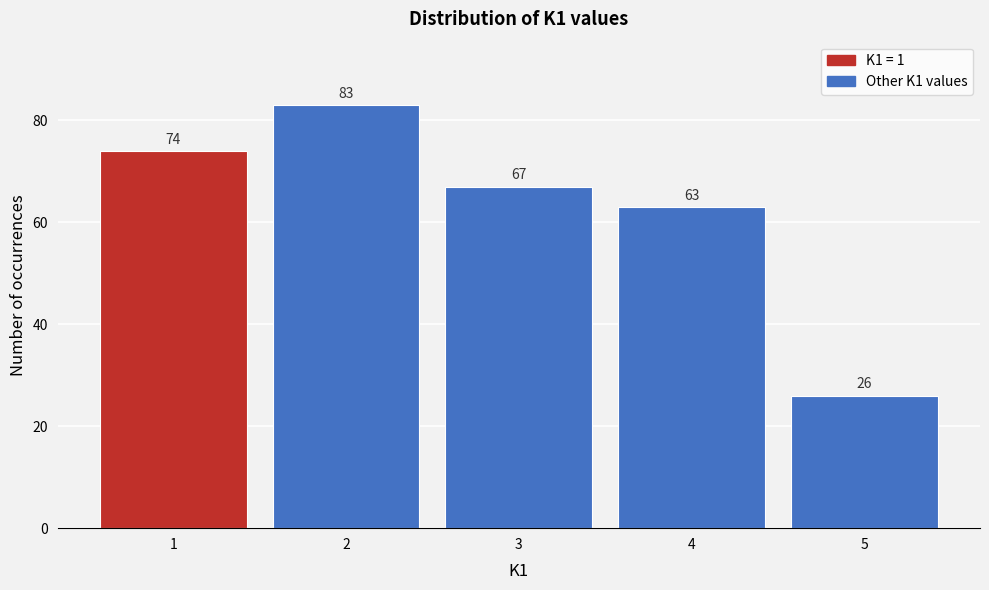

Reading left to right, transcribe all the data shown in this chart.

74	83	67	63	26